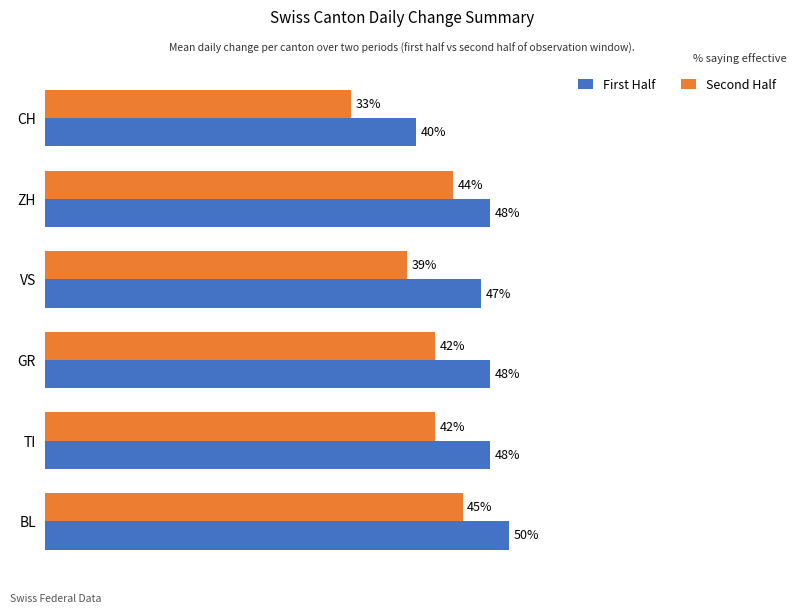

Rank the series by their maximum value, from highest to lowest.

First Half, Second Half